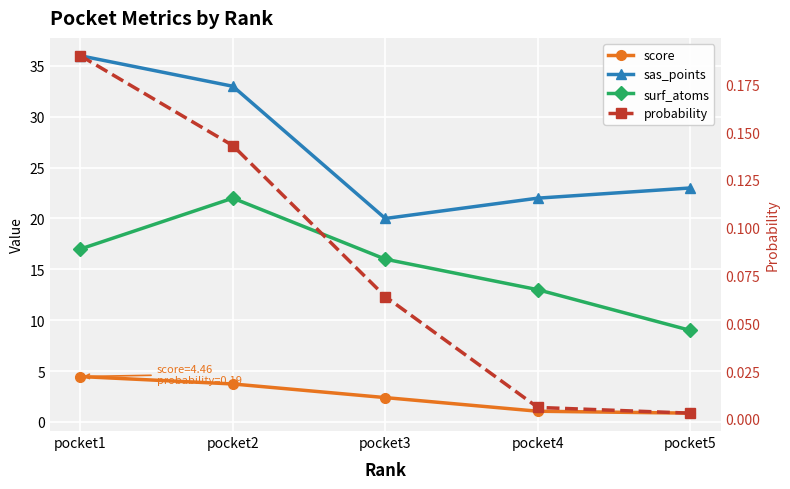

Is this an area chart (filled region under the line)?

No